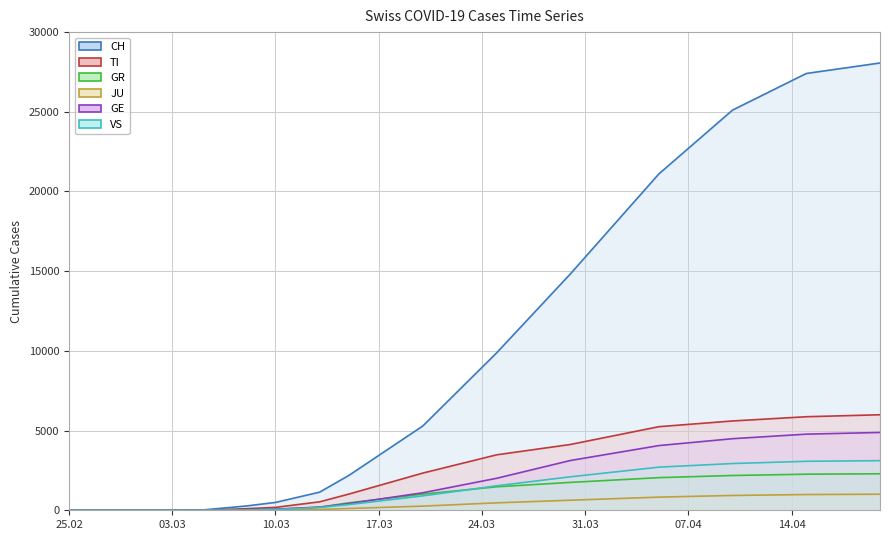

At how many categories does at least one series exceed 8286?

6